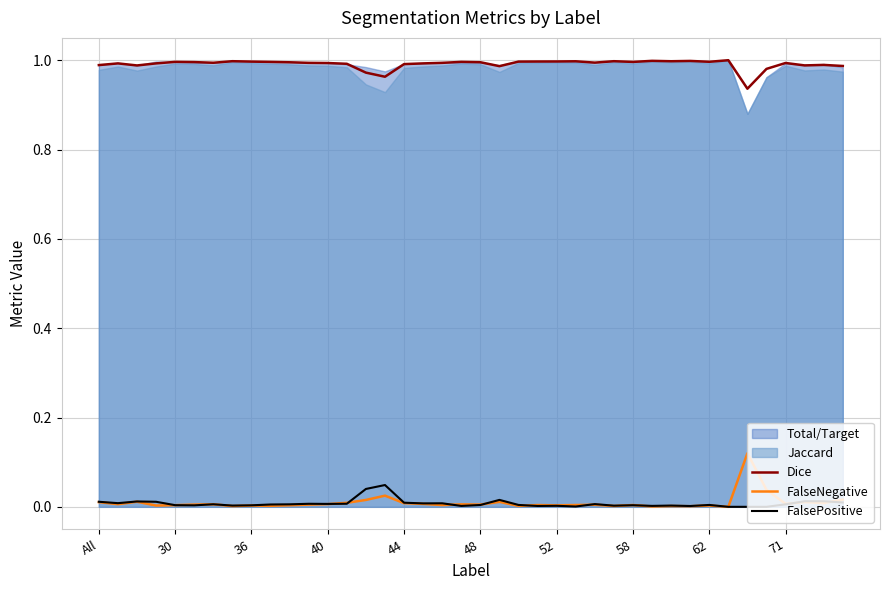

The FalsePositive series shows 0.1 at 15. True or false?

False